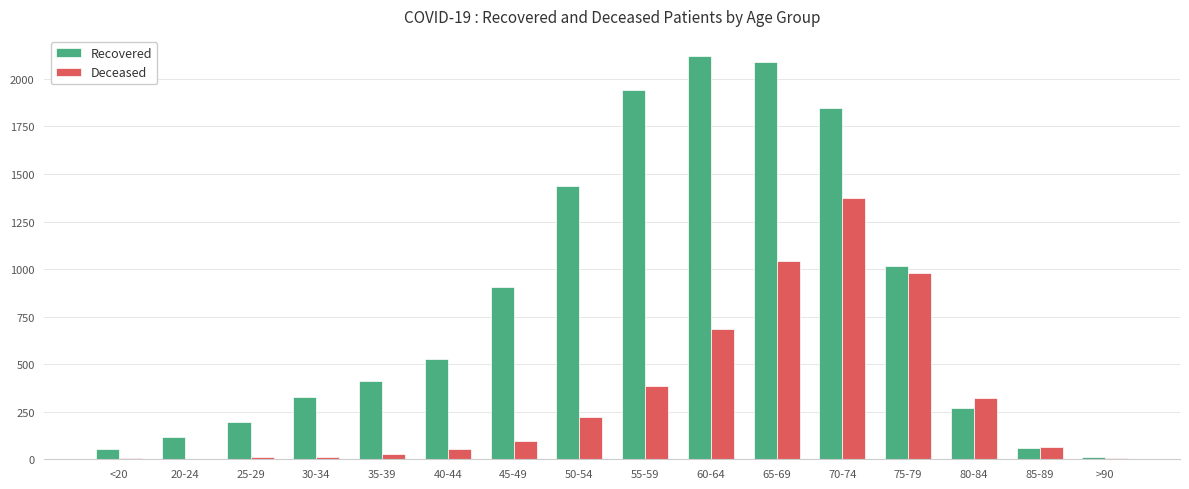

At which label does Deceased reach its peak?

70-74